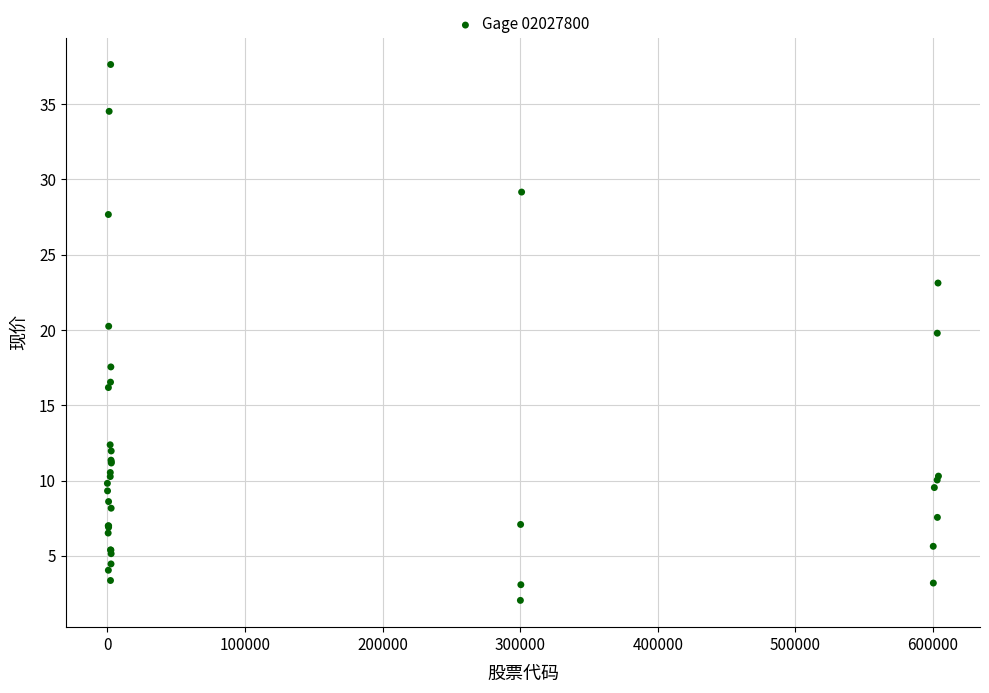

What Y value in the scatter plot is closest to 19?

19.8